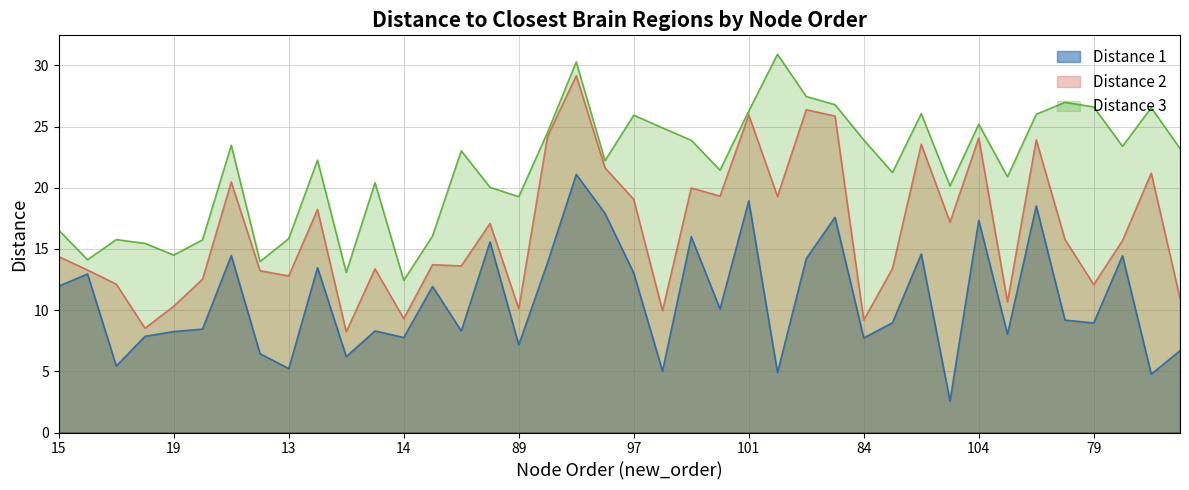

The value of Distance 2 at 104 is 35.0. True or false?

False